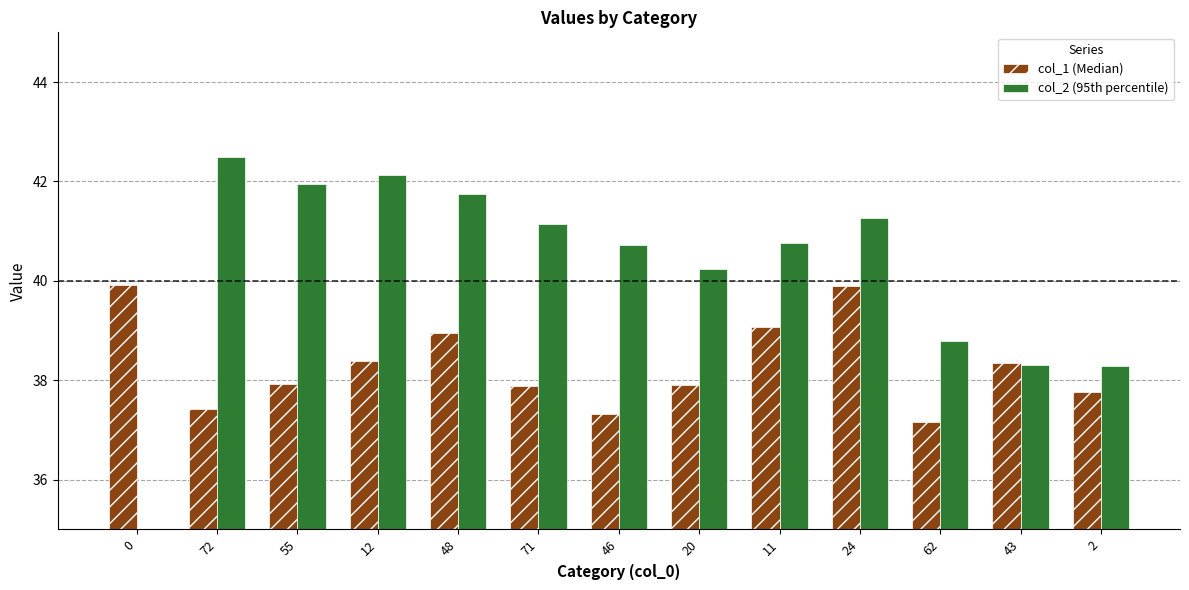

The col_2 (95th percentile) series shows 63.6 at 24. True or false?

False